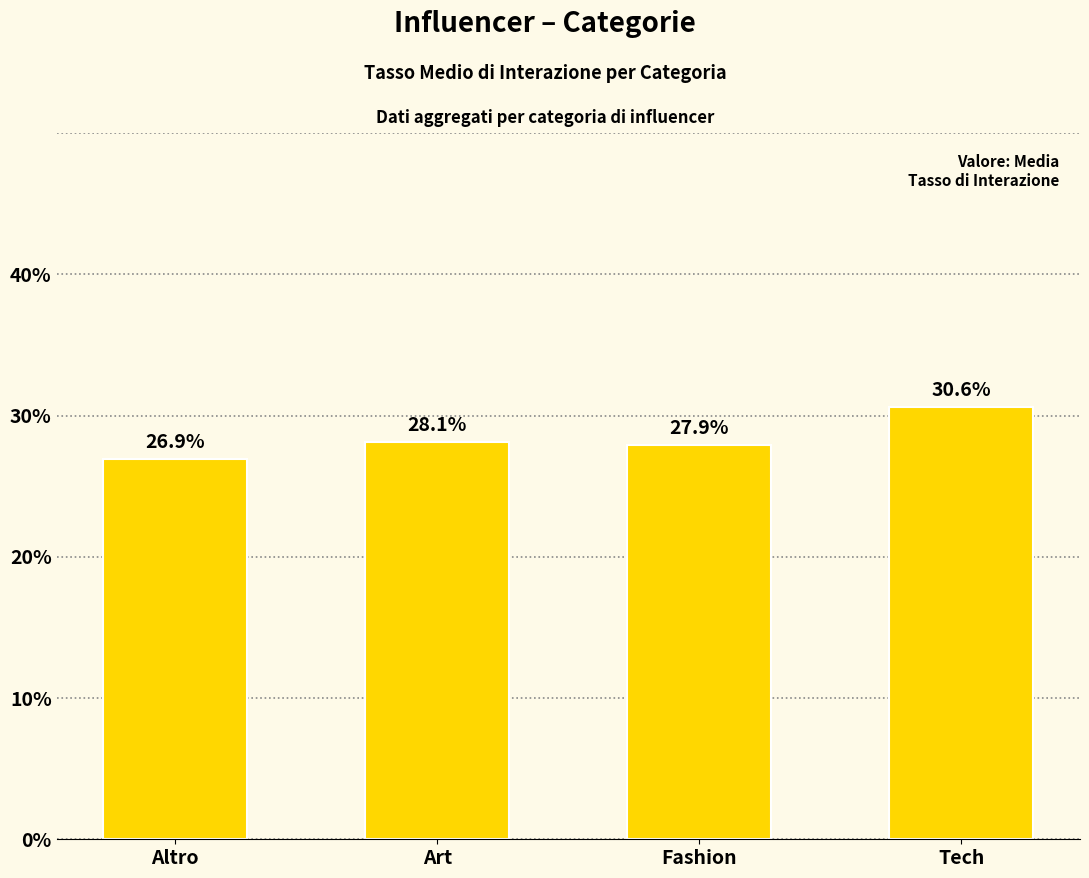

What is the ratio of the value at Tech to the value at Altro?

1.1